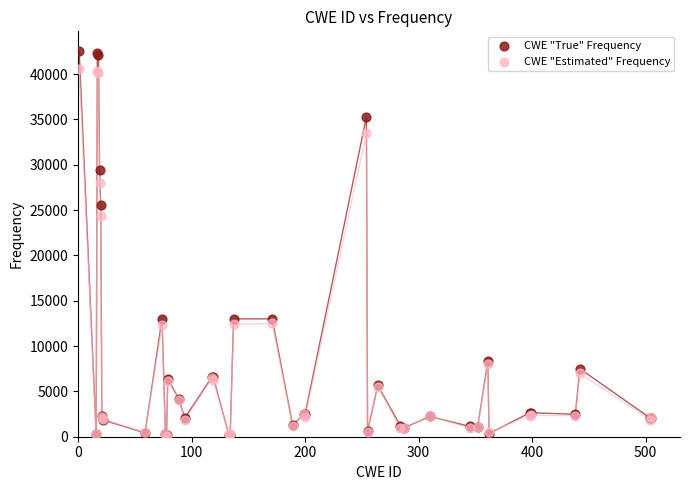

What are all the series names shown in the legend?

CWE "True" Frequency, CWE "Estimated" Frequency